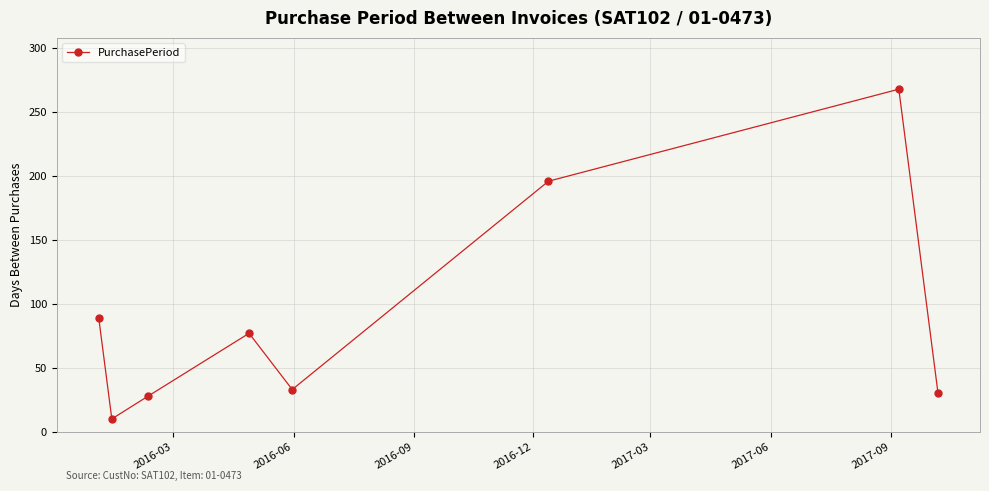

Reading left to right, extract all data points from this chart.

89	10	28	77	33	196	268	30